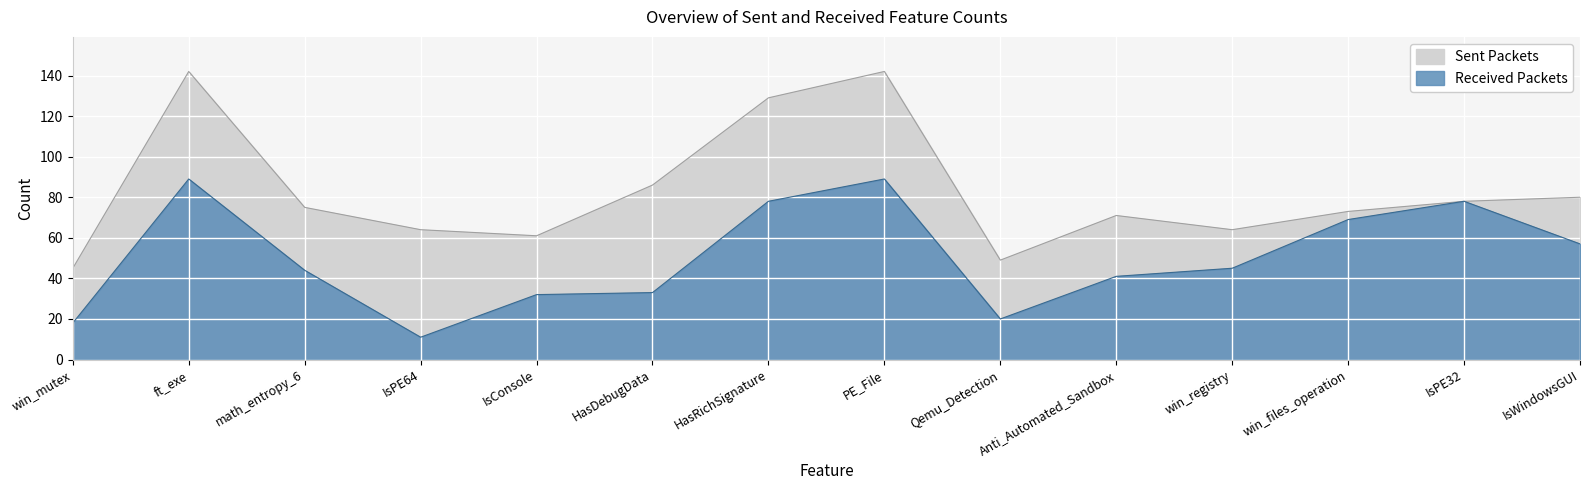

What value does the Received Packets series have at IsPE64?

11